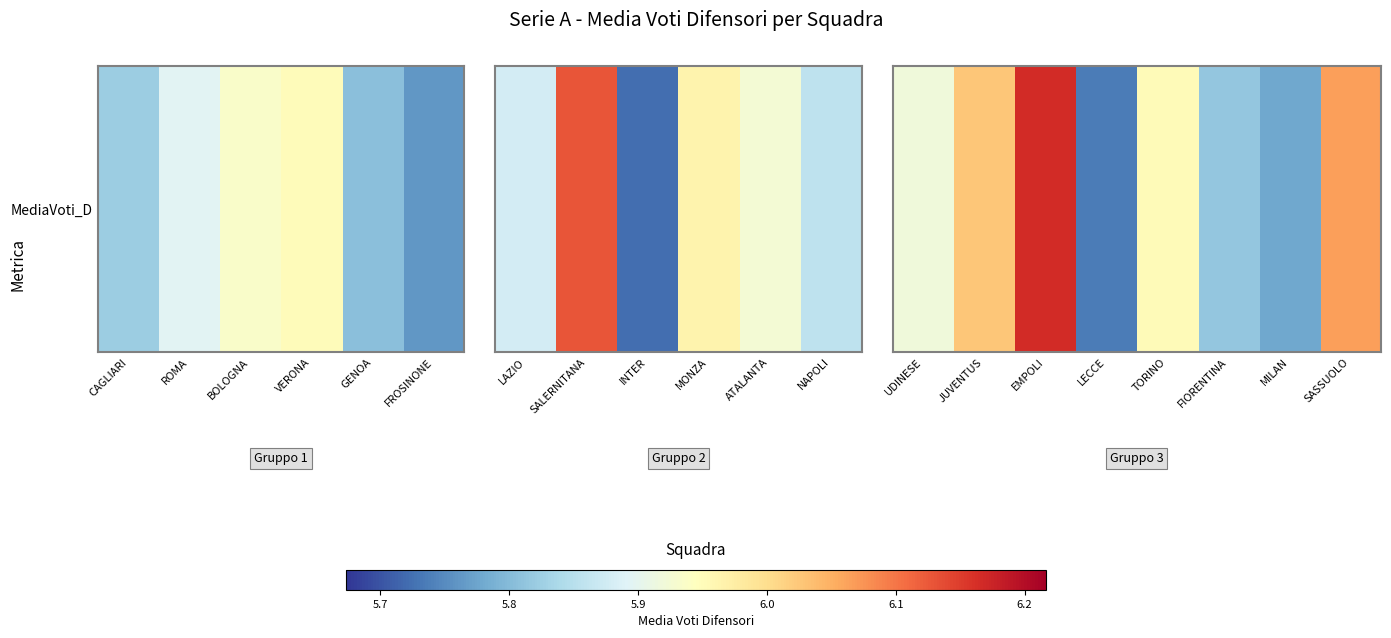

Is it true that the value at FIORENTINA is 3.0?

False